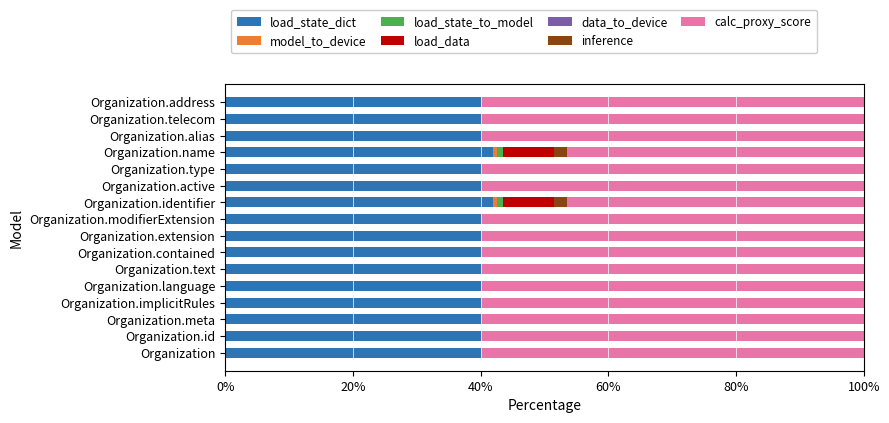

What is the total value across all series at Organization.alias?

100.0